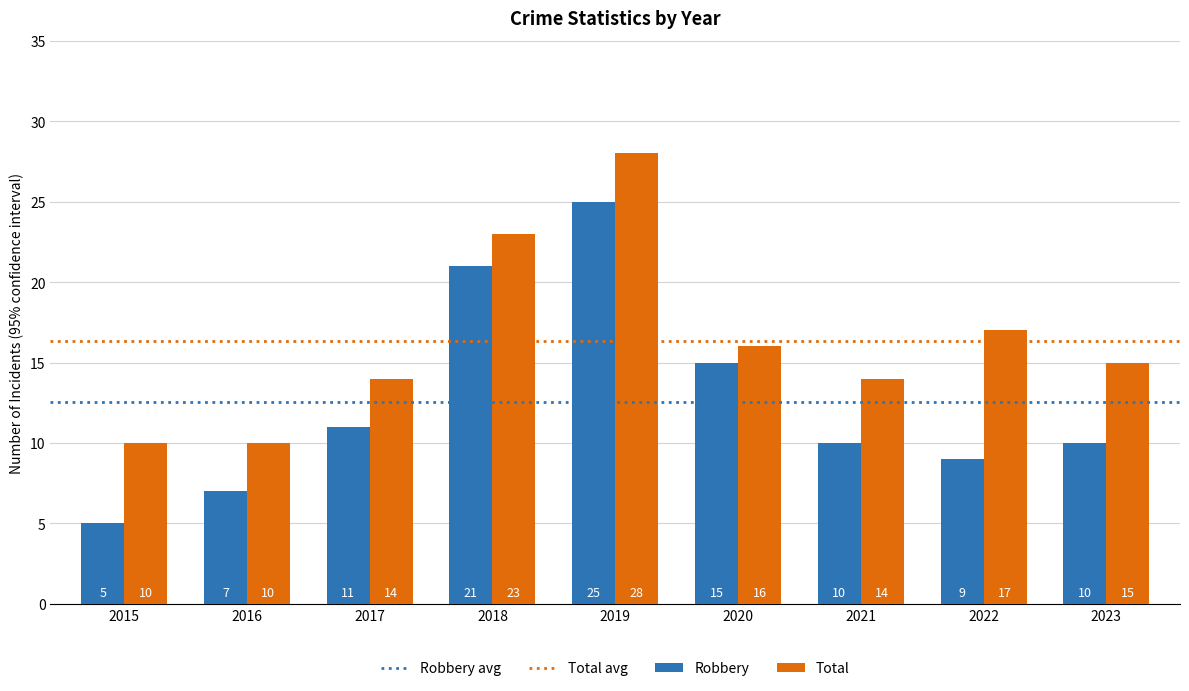

What is the sum of all Robbery values?

113